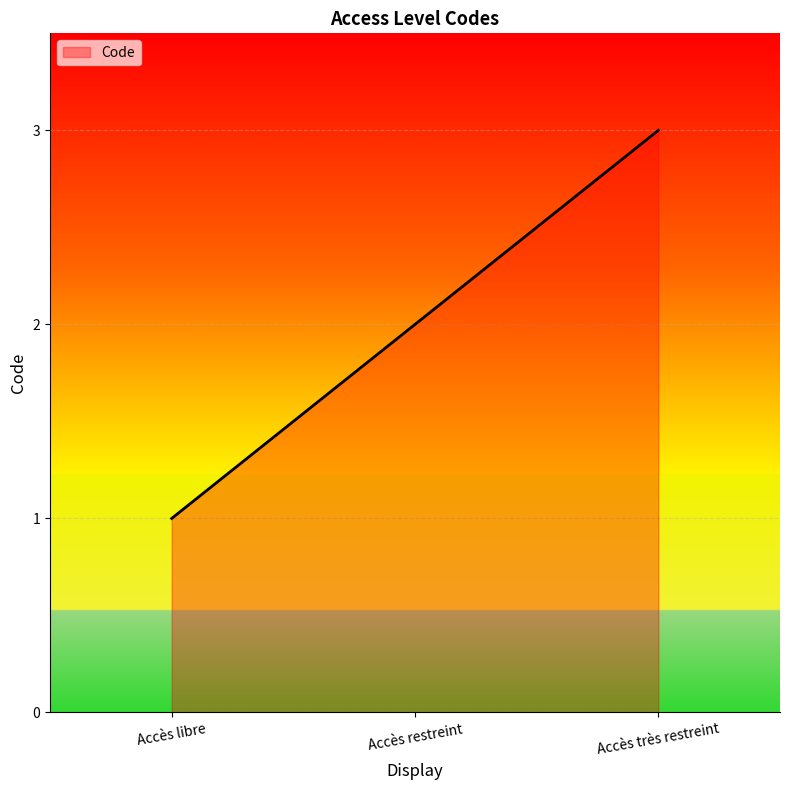

Count the values in the range 1 to 3.

3